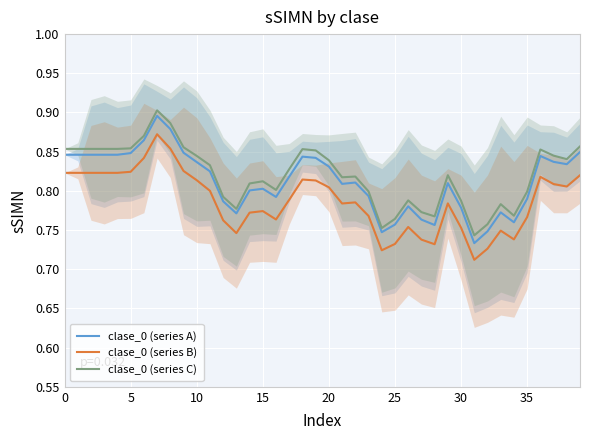

Rank the series by their average value, from highest to lowest.

clase_0 (series C), clase_0 (series A), clase_0 (series B)